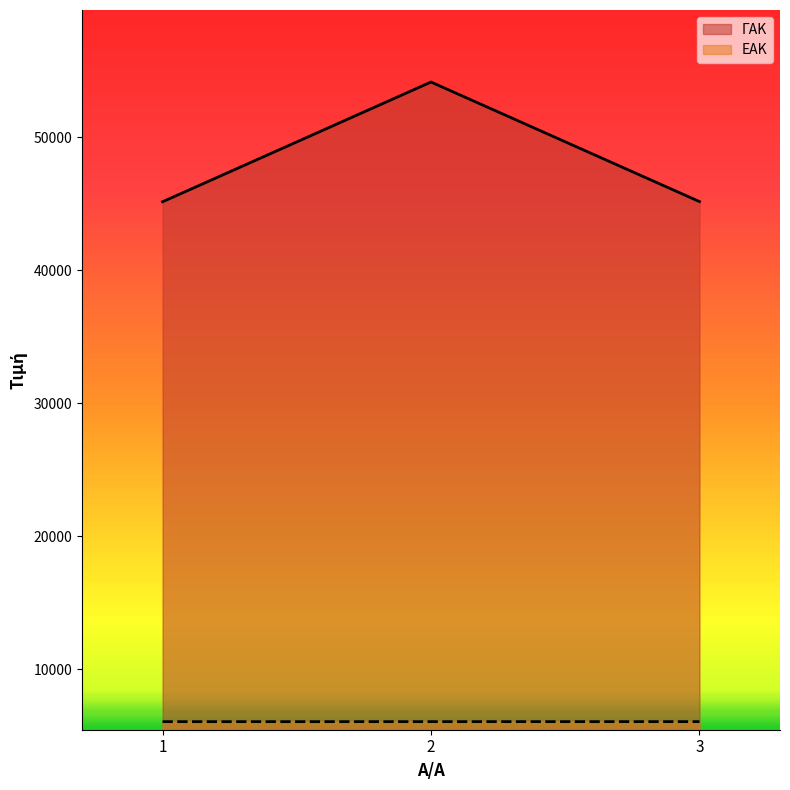

How many lines are shown in the chart?

2